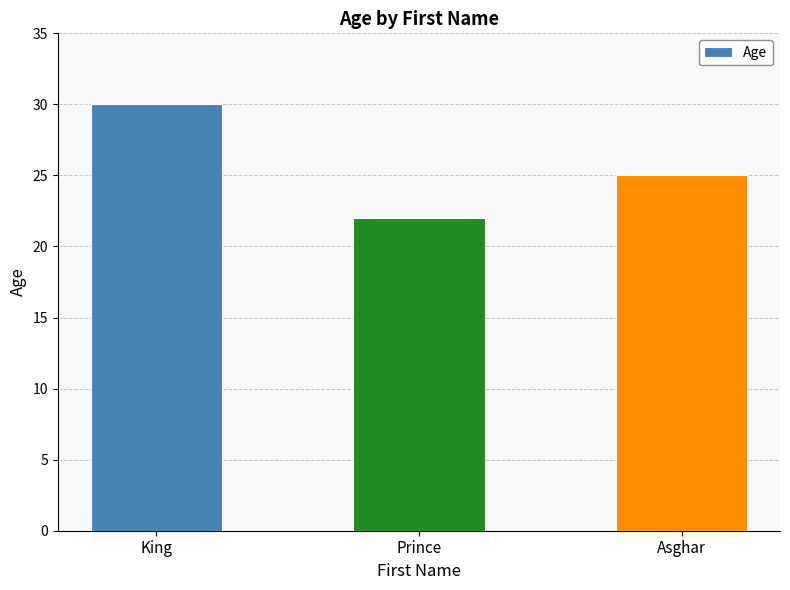

Does the chart contain any negative values?

No